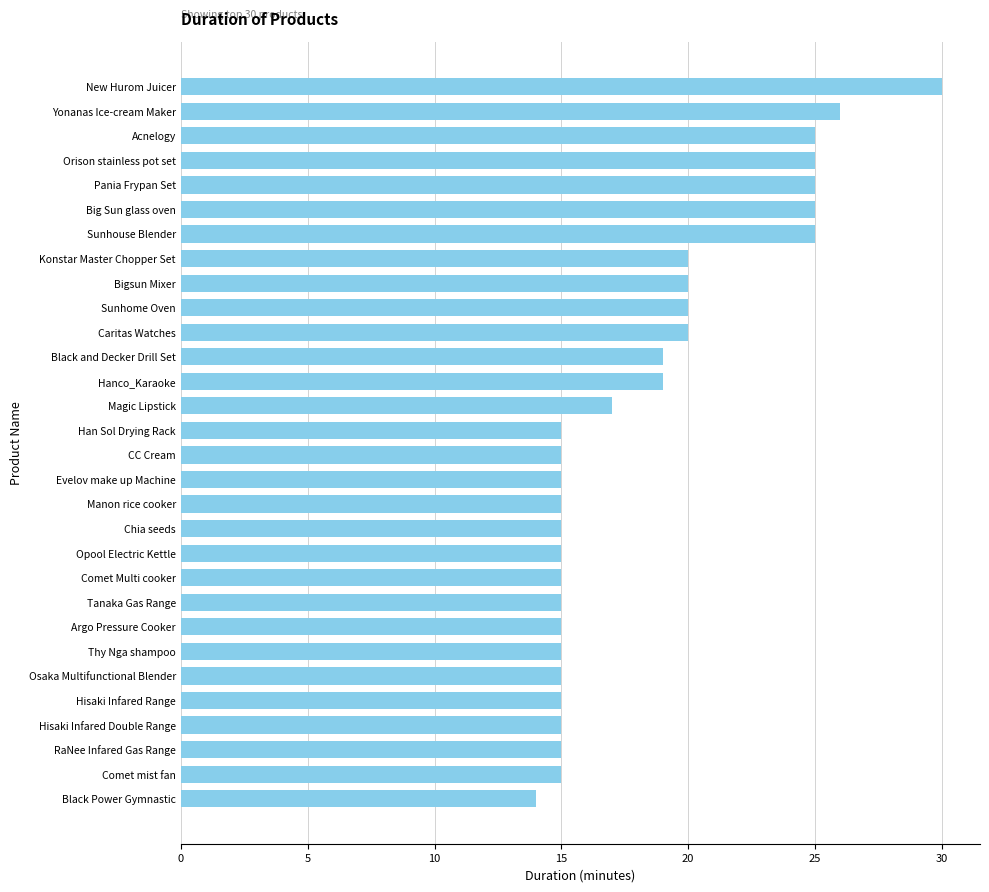

Which has a higher value, Hisaki Infared Range or Sunhouse Blender?

Sunhouse Blender